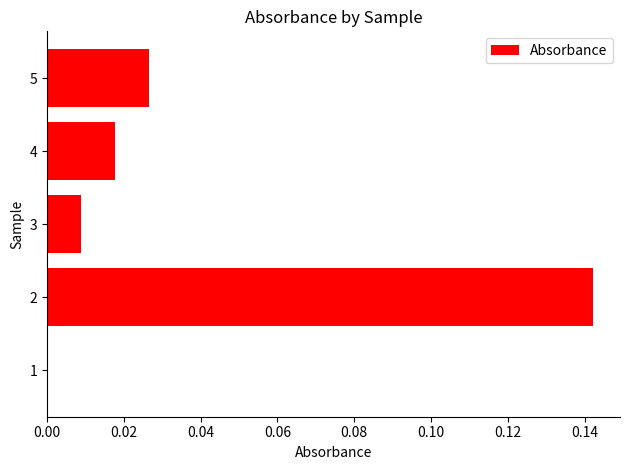

What is the change in value from 1 to 2?

+0.1